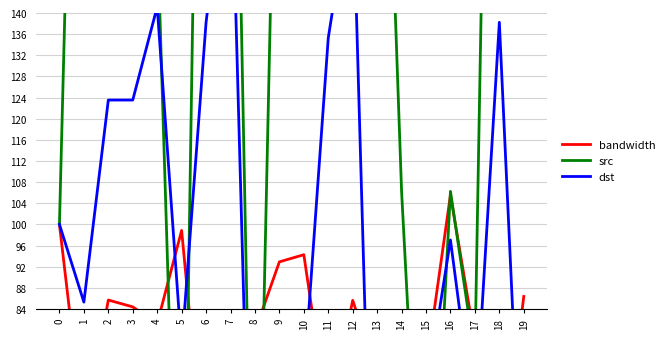

Where is dst nearest to the value 89?

1